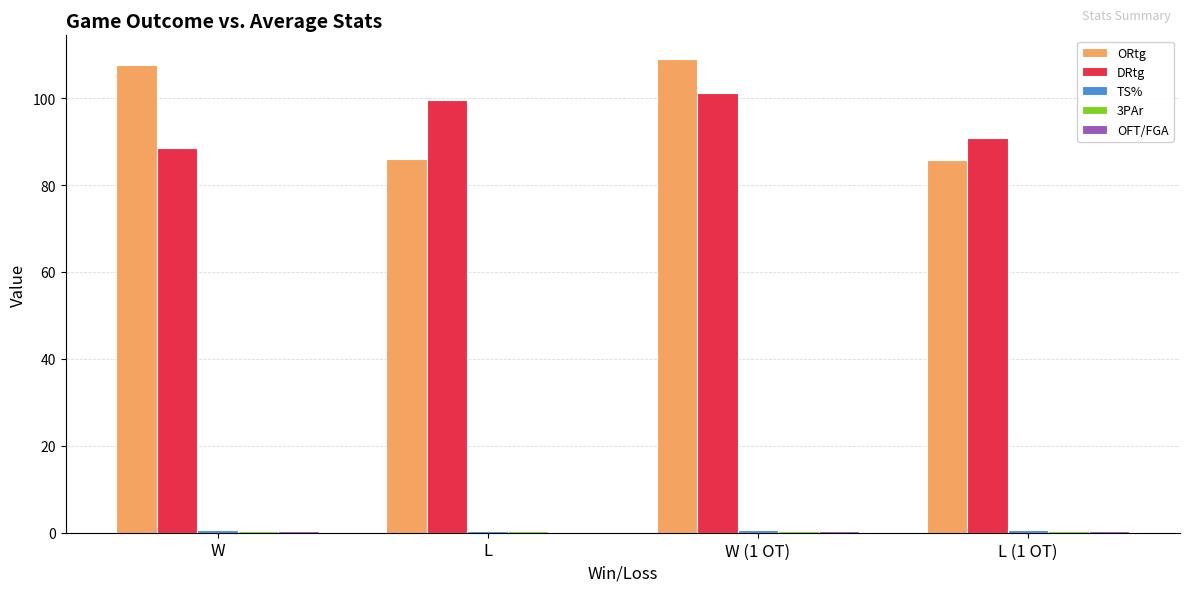

At which category is the sum across all series the highest?

W (1 OT)